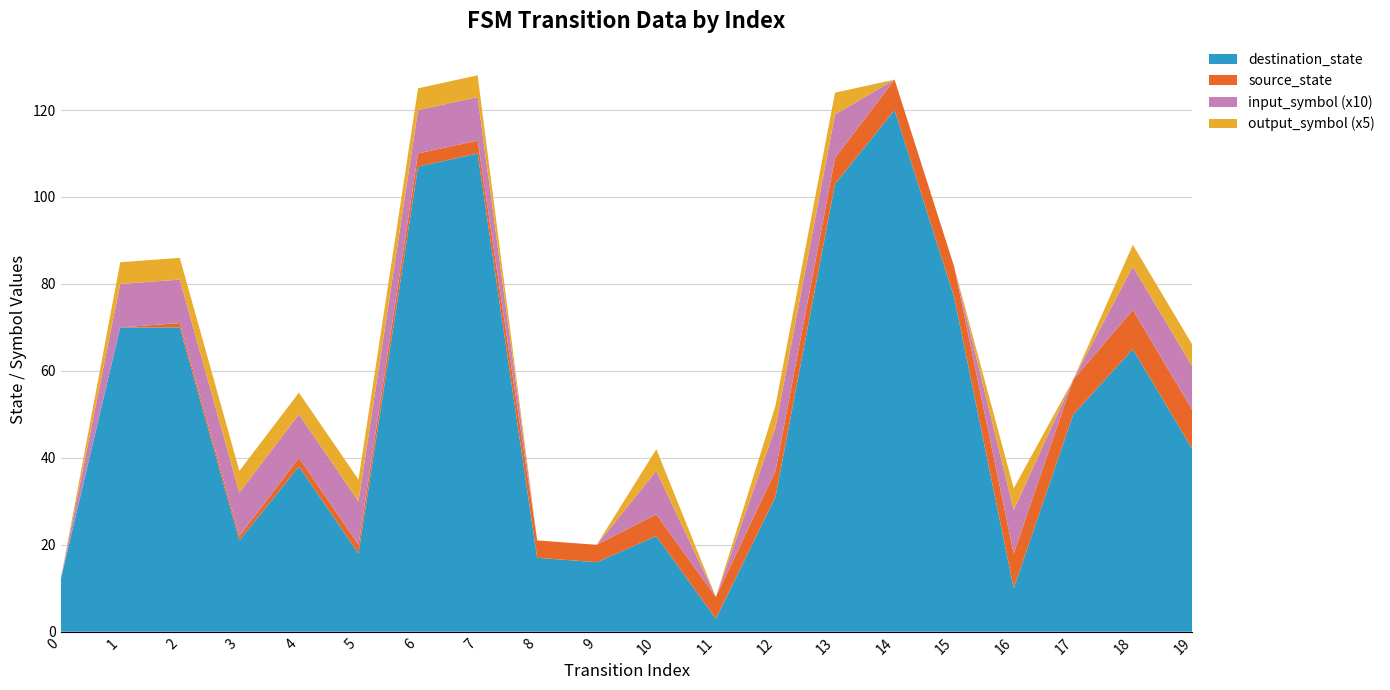

Reading left to right, what are all the values shown in this chart?

source_state: 0=0	1=0	2=1	3=1	4=2	5=2	6=3	7=3	8=4	9=4	10=5	11=5	12=6	13=6	14=7	15=7	16=8	17=8	18=9	19=9
destination_state: 0=12	1=70	2=70	3=21	4=38	5=18	6=107	7=110	8=17	9=16	10=22	11=3	12=31	13=103	14=120	15=77	16=10	17=50	18=65	19=42
input_symbol: 0=0	1=1	2=1	3=1	4=1	5=1	6=1	7=1	8=0	9=0	10=1	11=0	12=1	13=1	14=0	15=0	16=1	17=0	18=1	19=1
output_symbol: 0=0	1=1	2=1	3=1	4=1	5=1	6=1	7=1	8=0	9=0	10=1	11=0	12=1	13=1	14=0	15=0	16=1	17=0	18=1	19=1